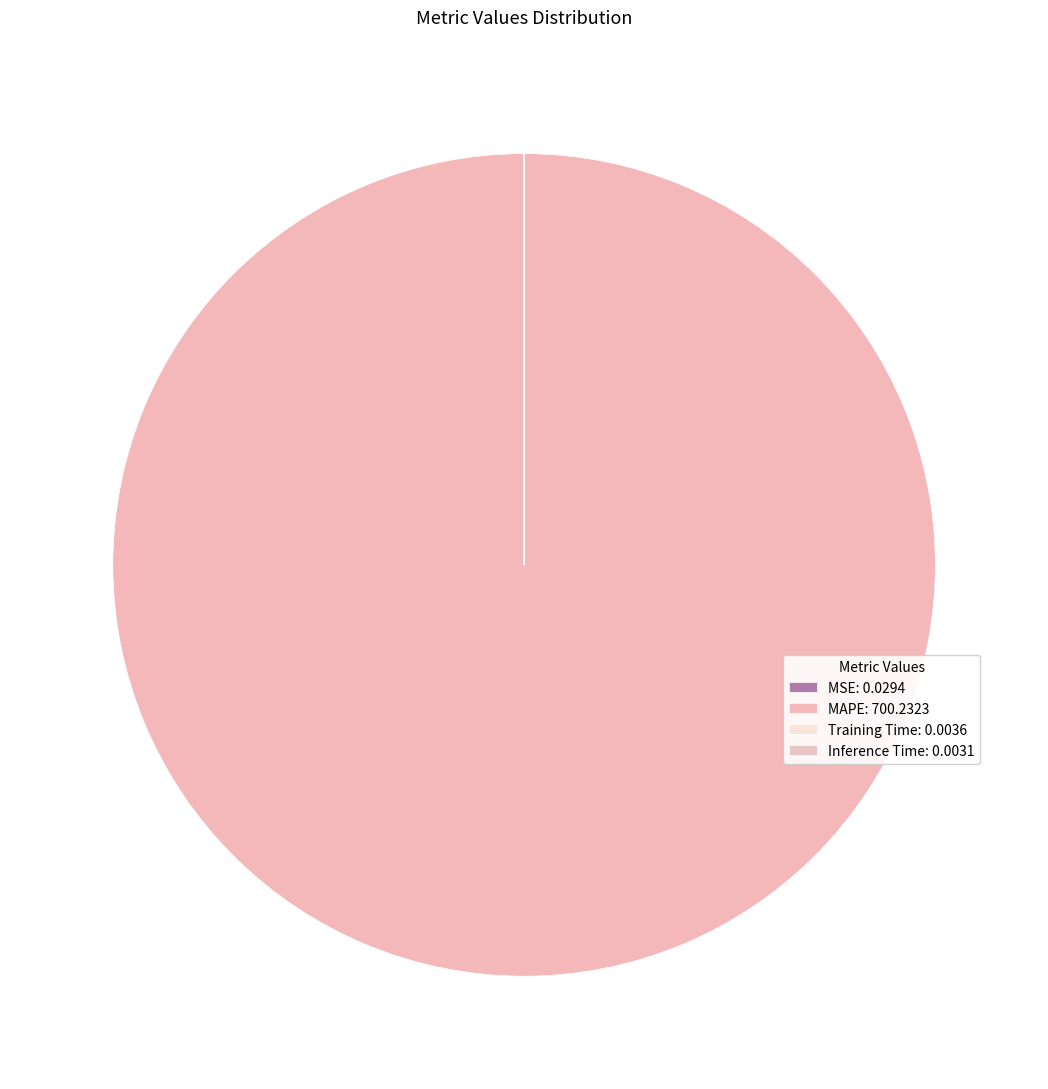

Rank the categories by value from lowest to highest.

Inference Time, Training Time, MSE, MAPE